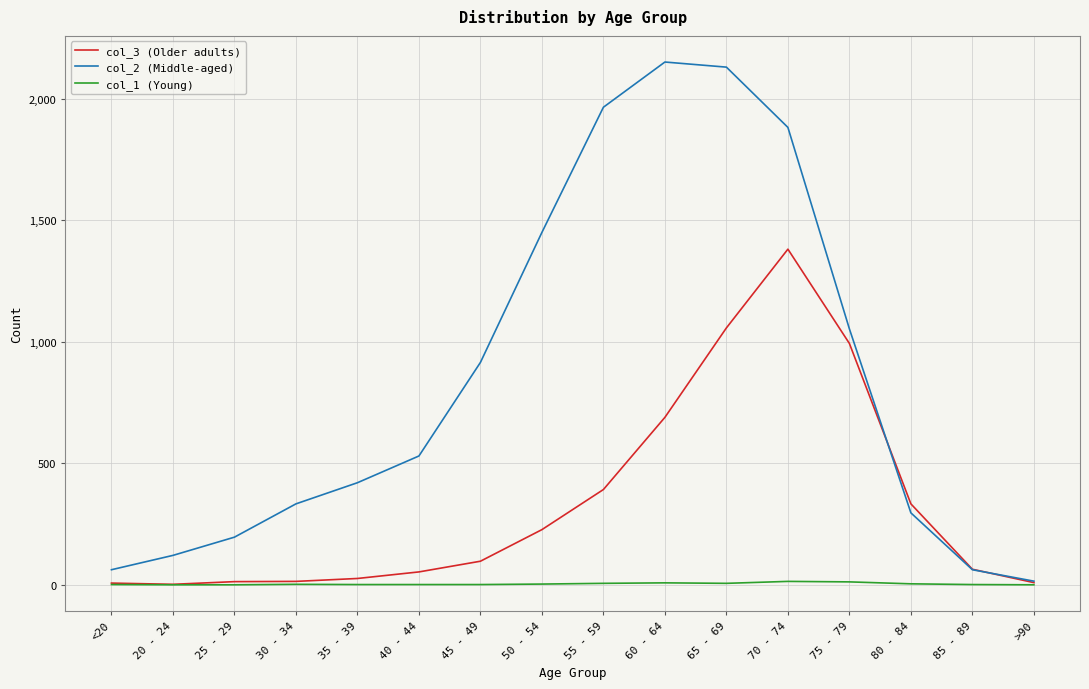

Is this an area chart (filled region under the line)?

No